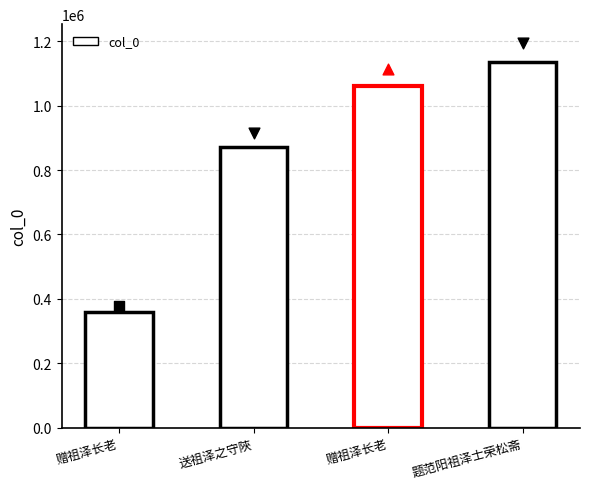

What is the change in value from 赠祖泽长老 to 送祖泽之守陜?

+511490